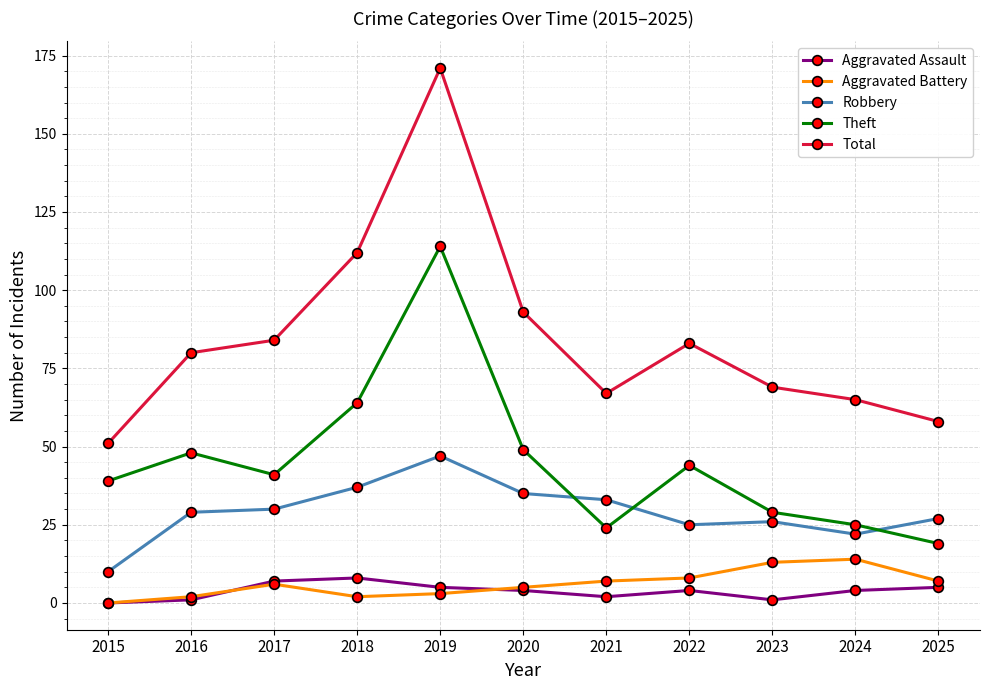

Rank the series by their maximum value, from lowest to highest.

Aggravated Assault, Aggravated Battery, Robbery, Theft, Total